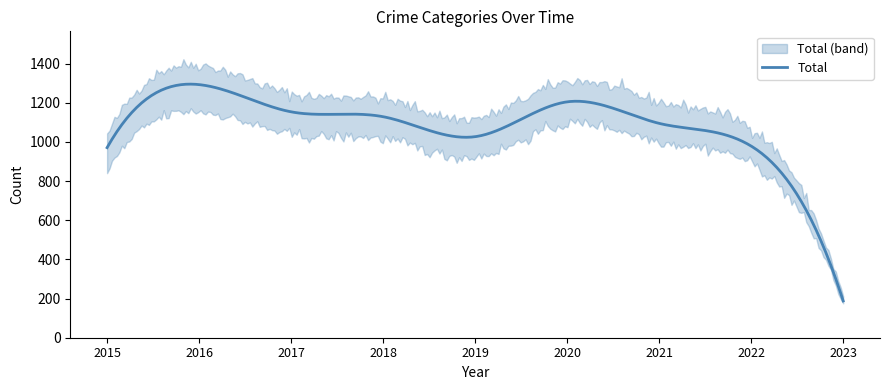

Is it true that Total equals 979 at 2022?

True